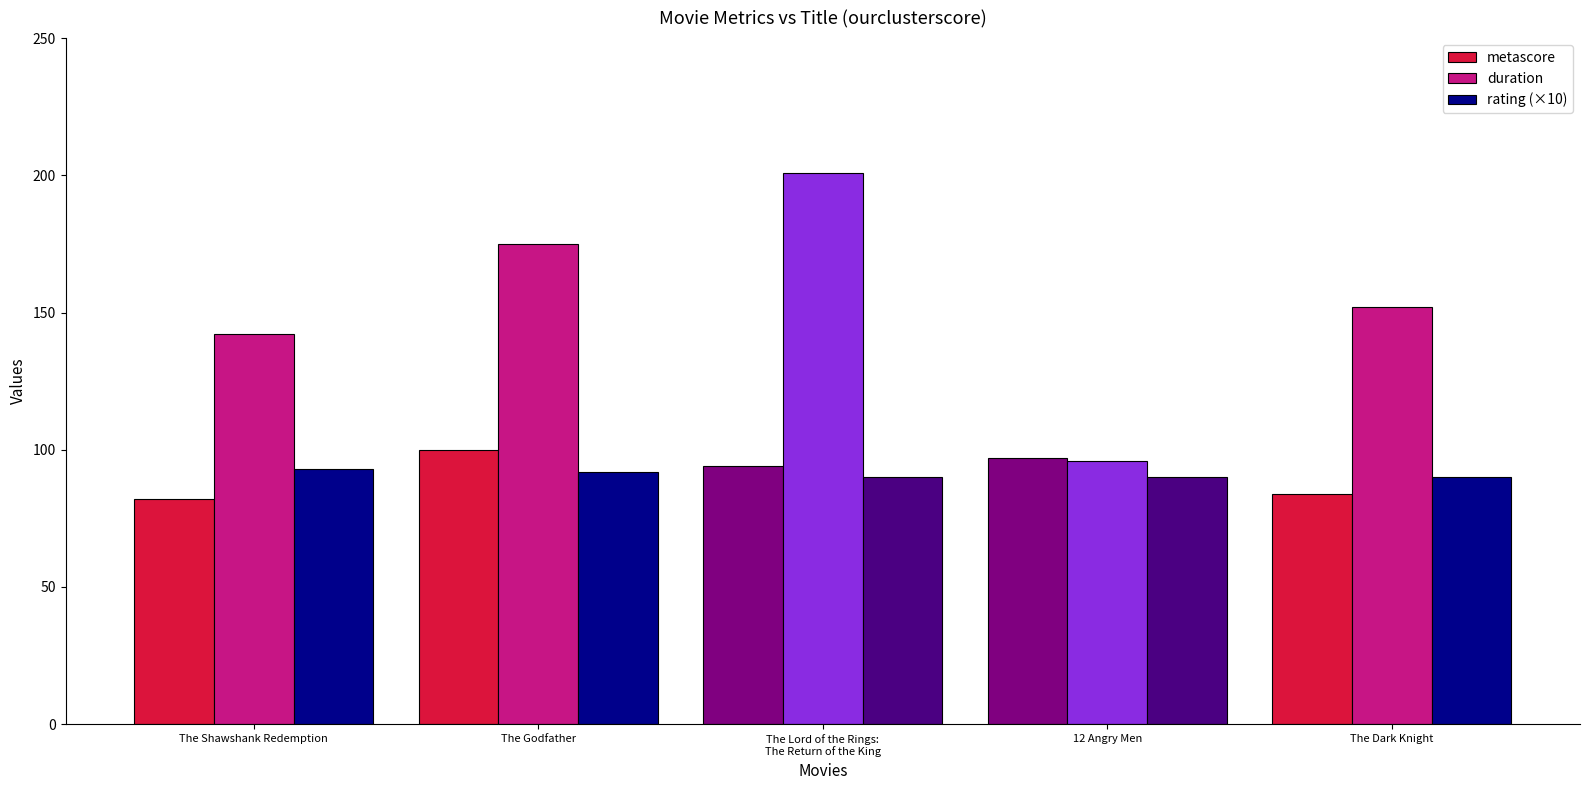

What is the smallest value displayed?

82